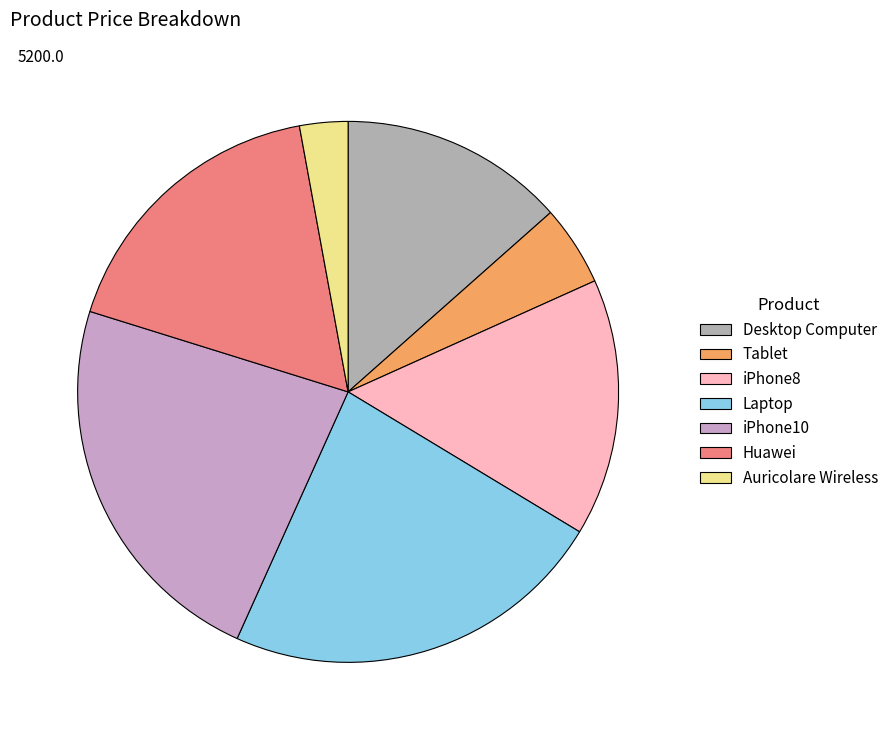

Count the number of slices in the pie.

7